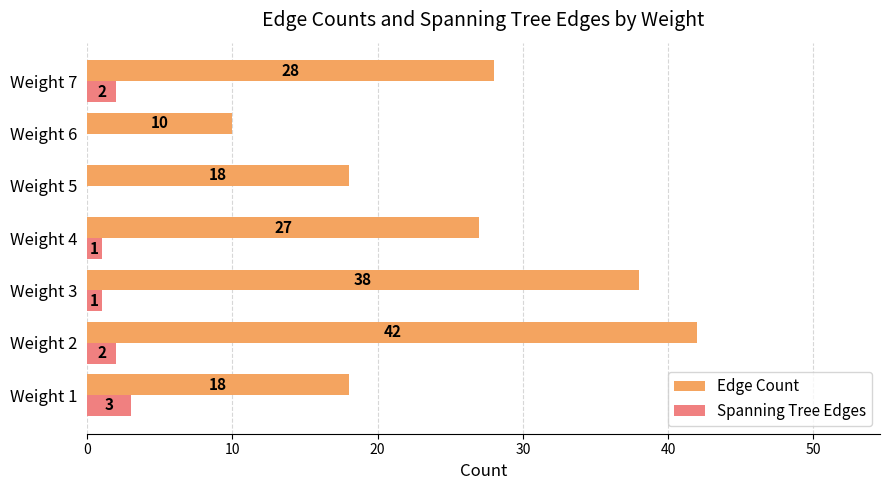

Where is Edge Count nearest to the value 26?

Weight 4